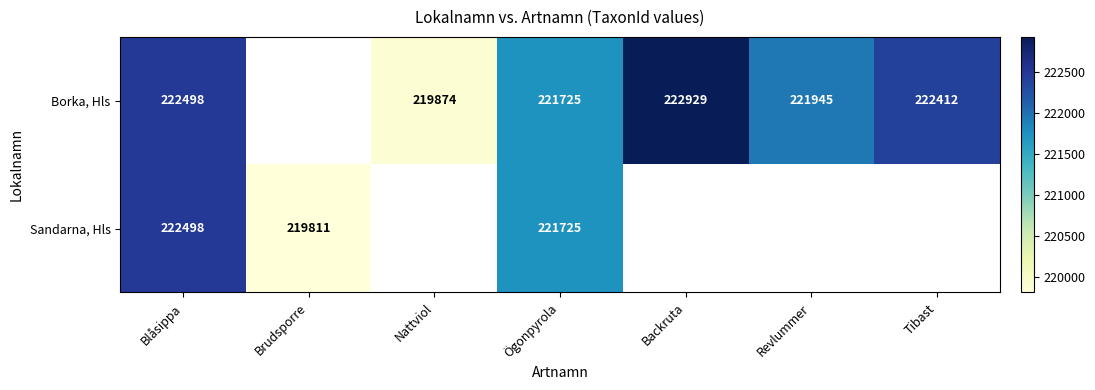

What is the total value across all series at Ögonpyrola?

443450